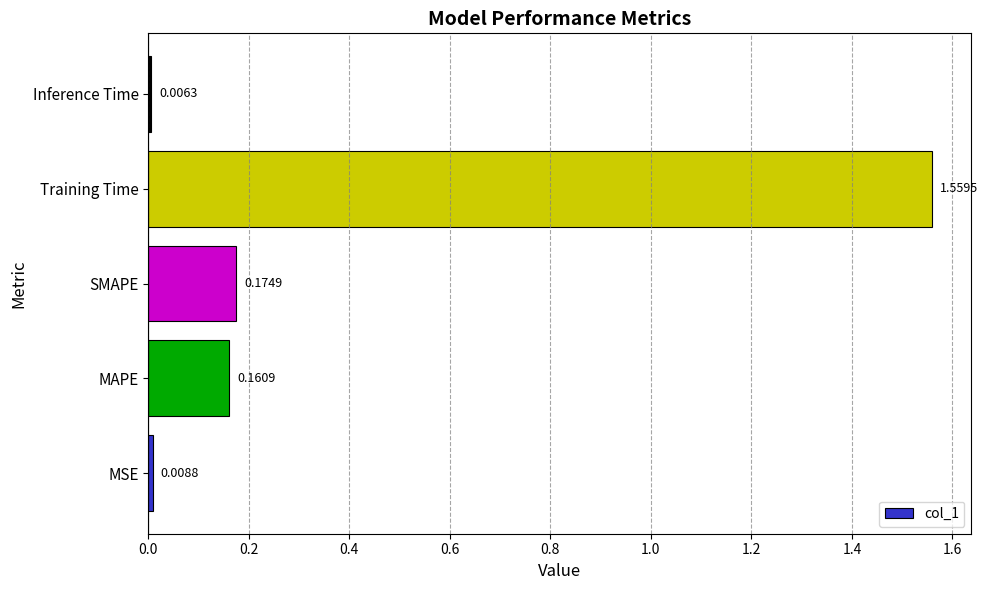

Where is the data nearest to the value 0?

Inference Time